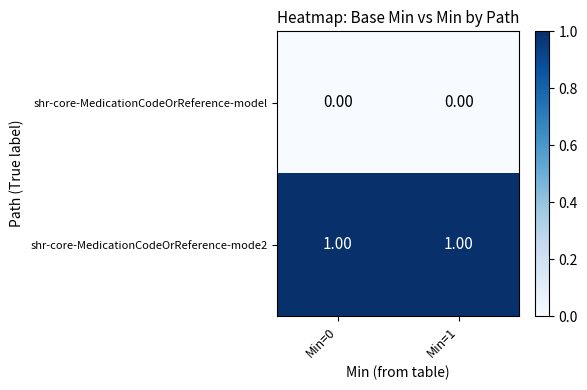

Is the value of shr-core-MedicationCodeOrReference-model at Min=0 greater than the value of shr-core-MedicationCodeOrReference-mode2 at Min=0?

No